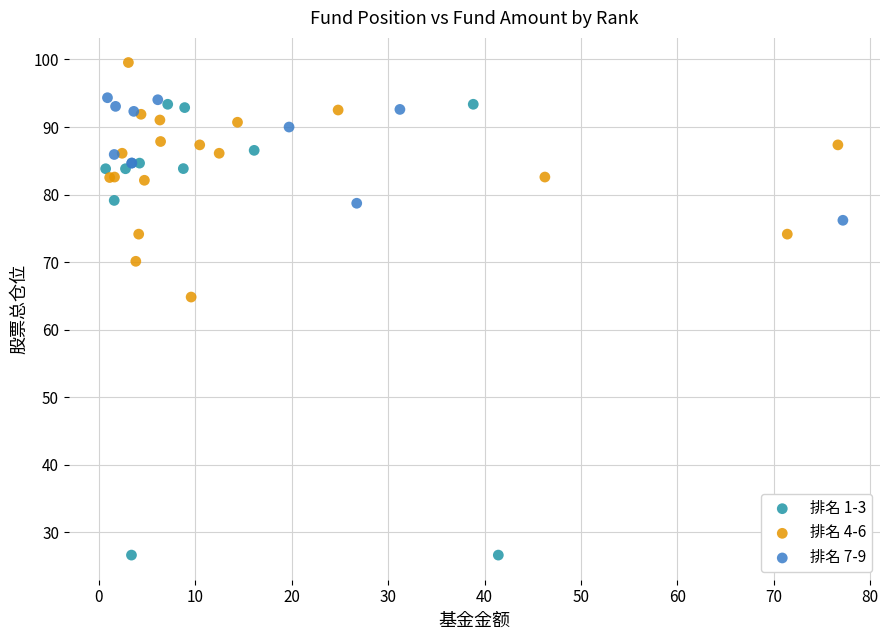

Which series has the widest spread of Y values?

排名 1-3